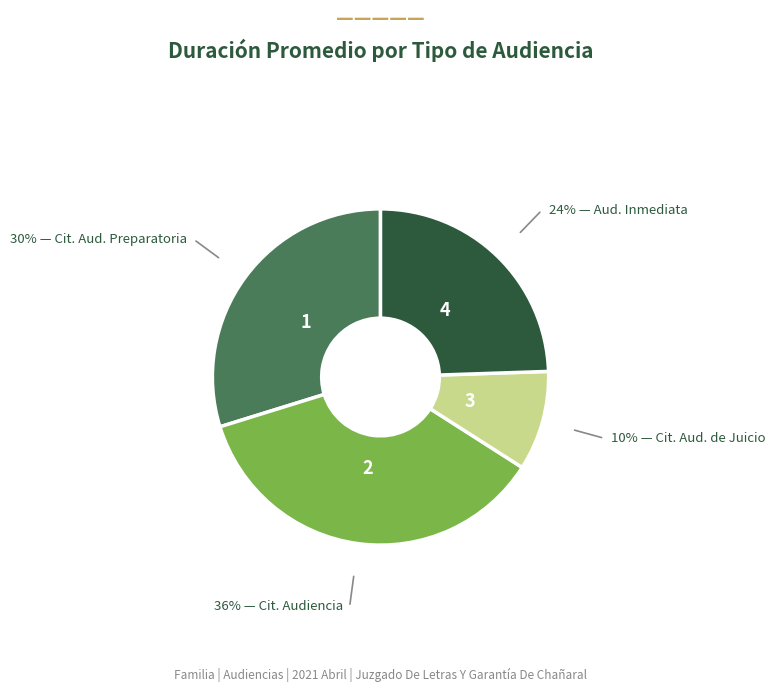

Which slice is the largest?

Citación A Audiencia